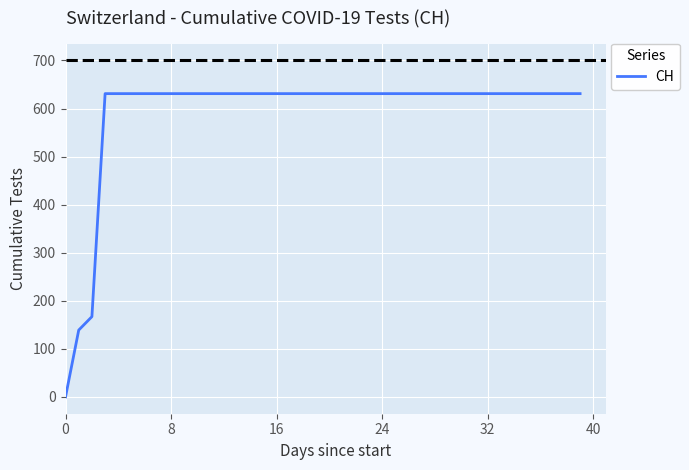

What is the difference between the maximum and minimum values?

631